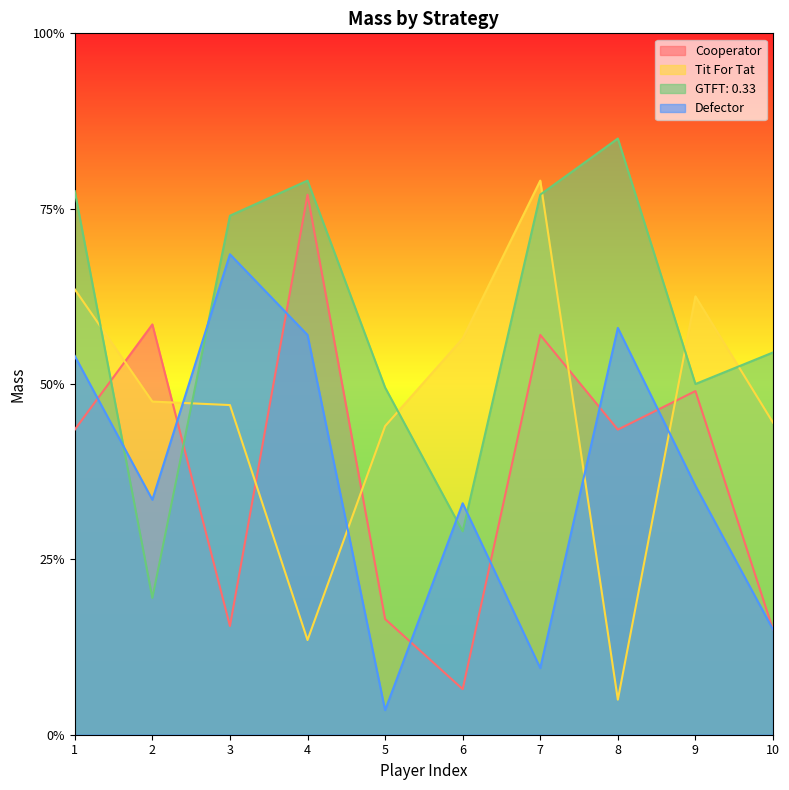

What is the spread (max minus min) of values at 8?

1.6